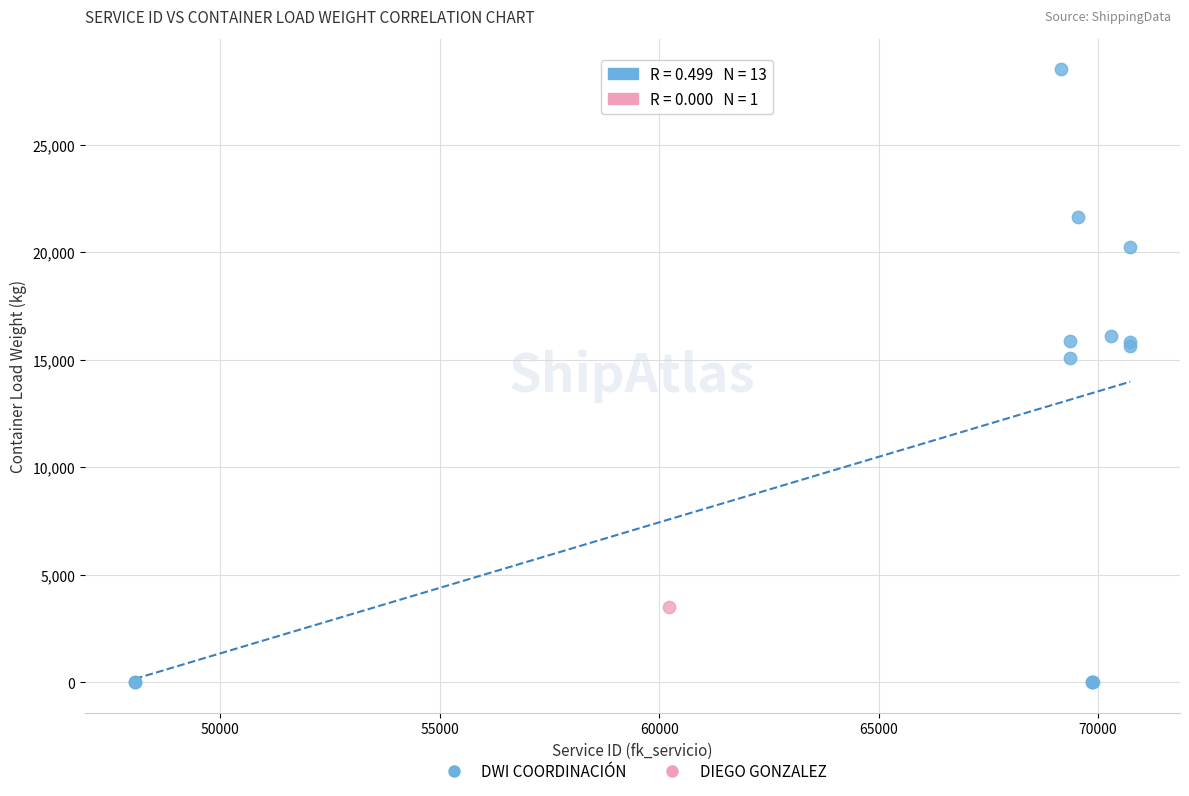

What are all the series names shown in the legend?

DWI COORDINACIÓN, DIEGO GONZALEZ